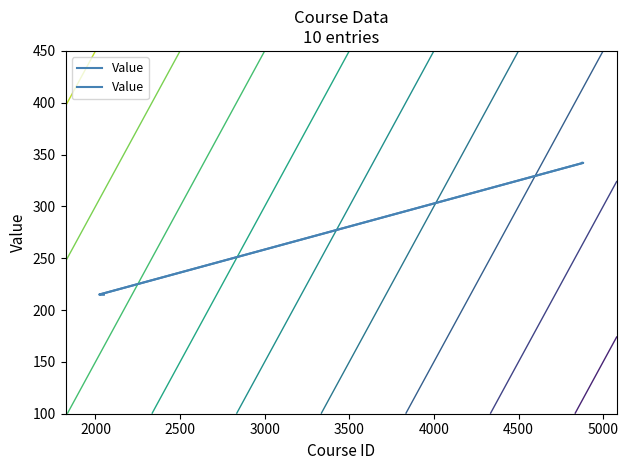

How many lines are shown in the chart?

1